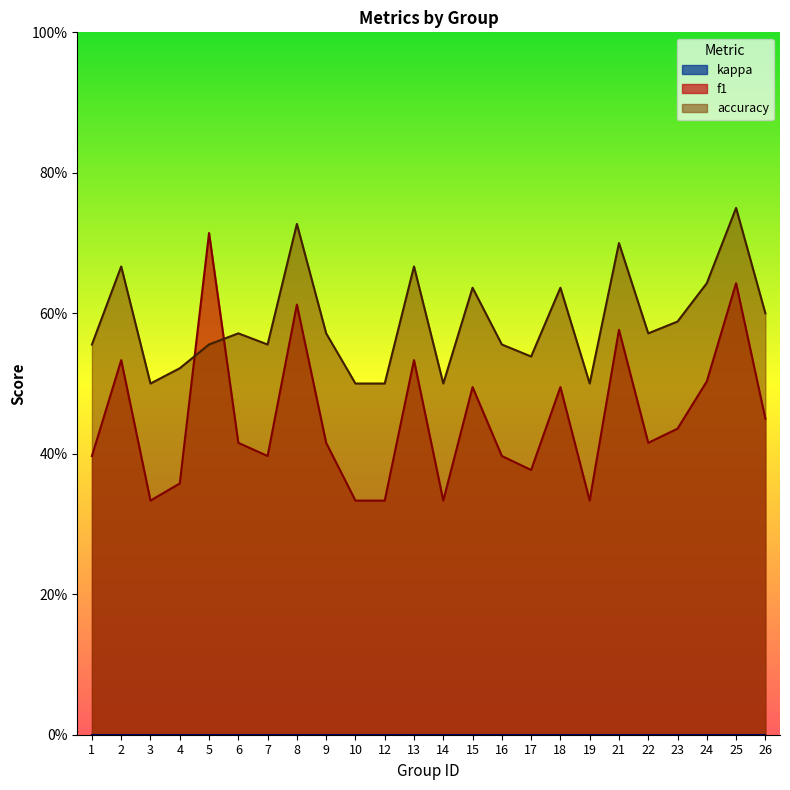

The accuracy series shows 0.7 at 21. True or false?

True